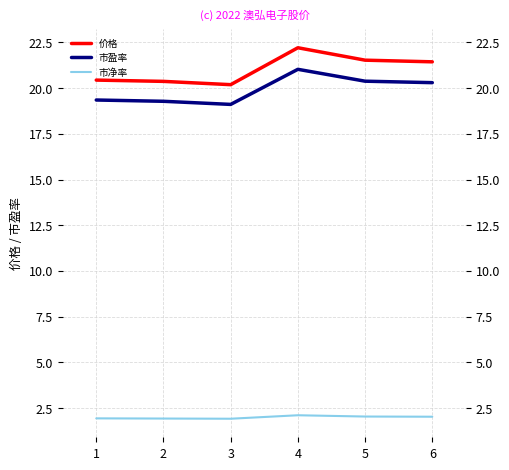

Does the chart have visible grid lines?

Yes